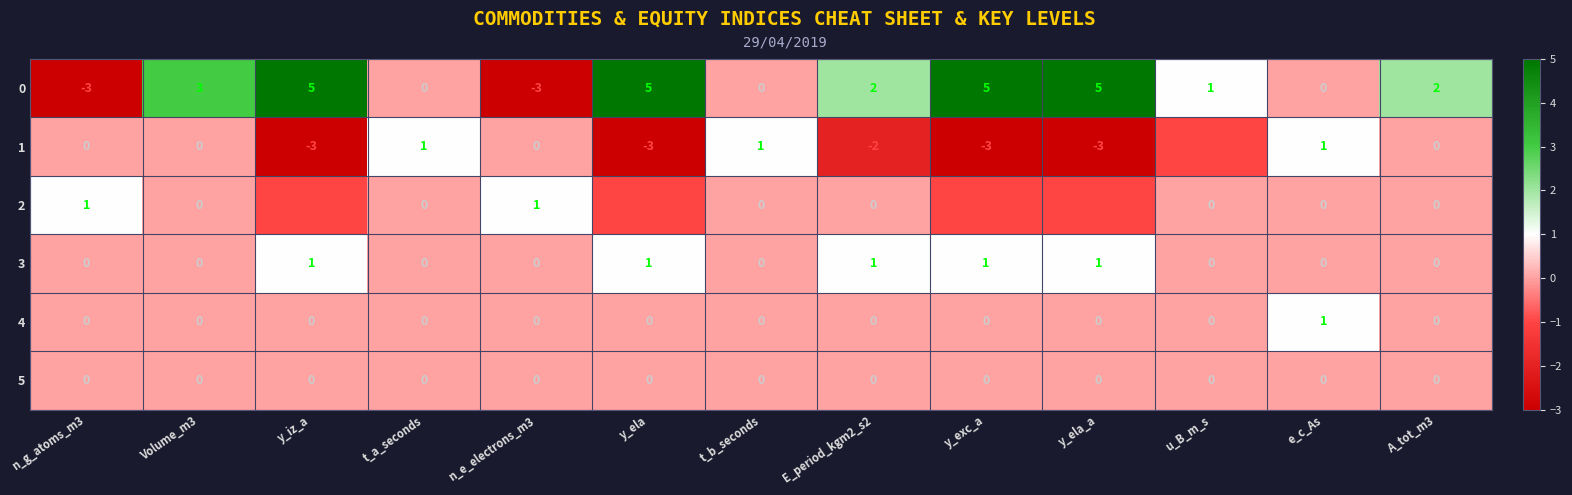

How many categories are shown in the chart?

13